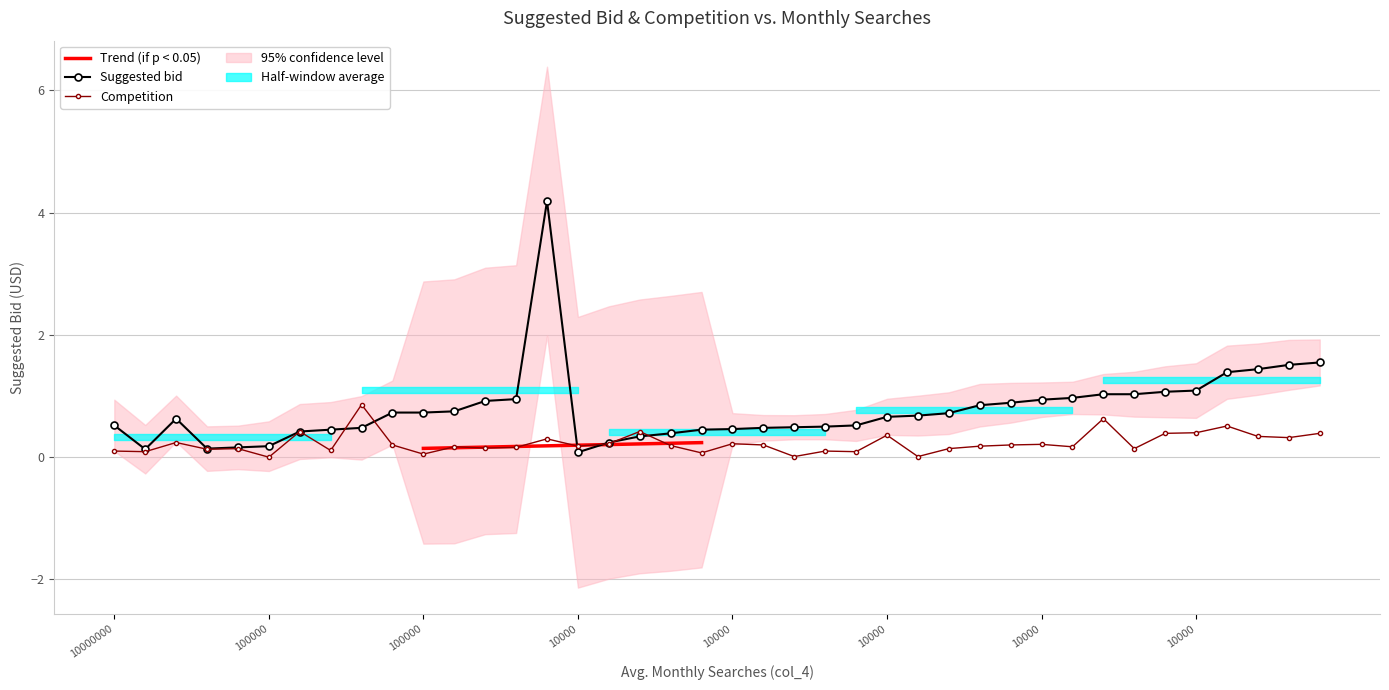

True or false: Competition has a value of 0.1 at 100000.

True